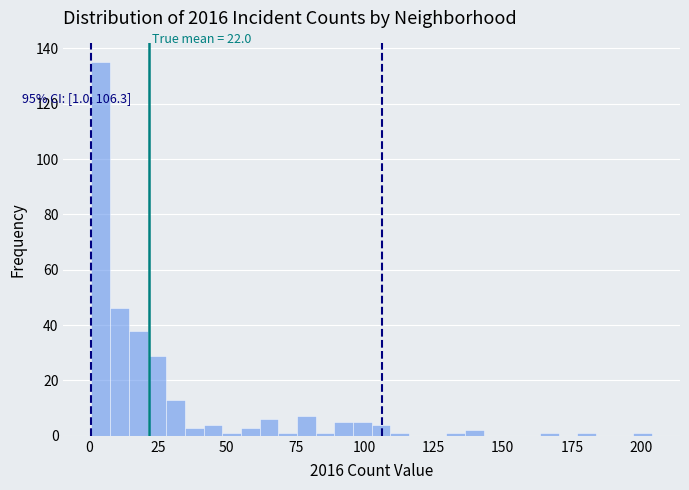

Around what value on the x-axis is the tallest bar? Give the approximate position of its centre, as read against the axis.

5